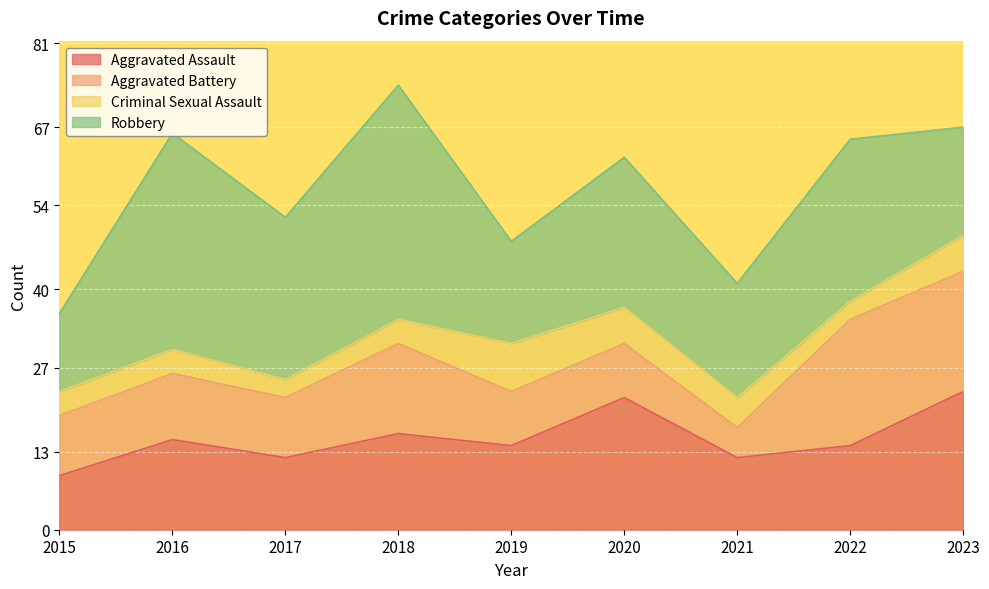

Is the value of Robbery at 2019 greater than the value of Aggravated Assault at 2017?

Yes